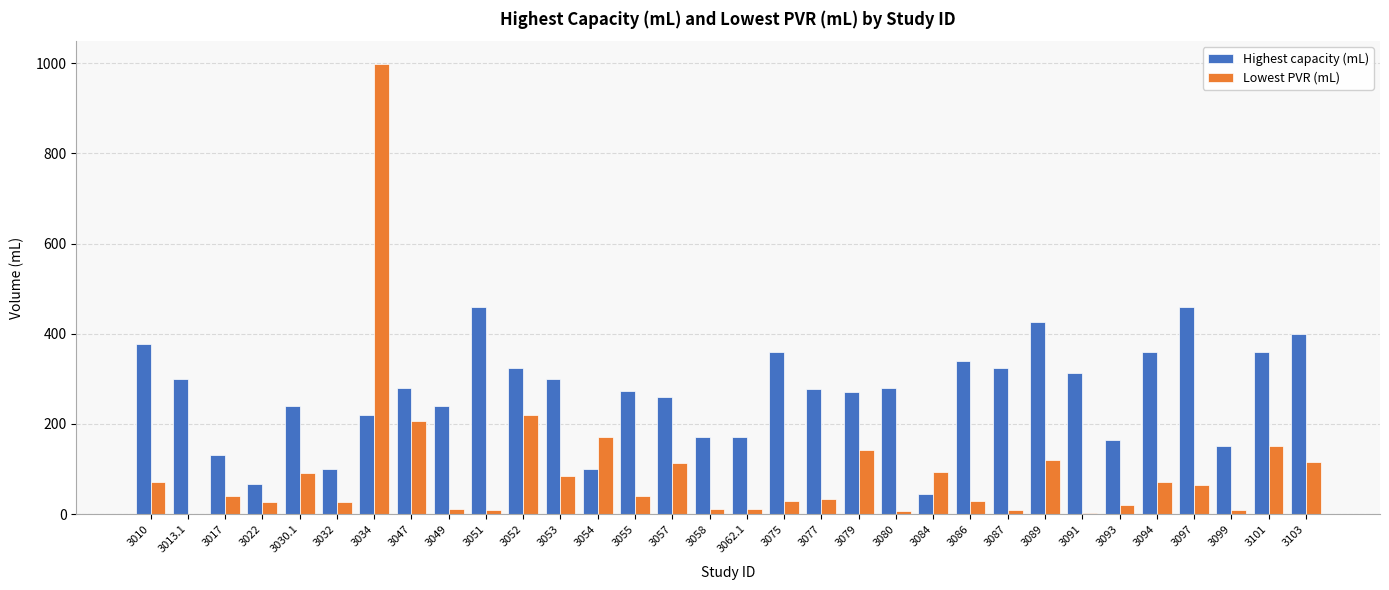

Is it true that Highest capacity (mL) equals 67 at 3022?

True